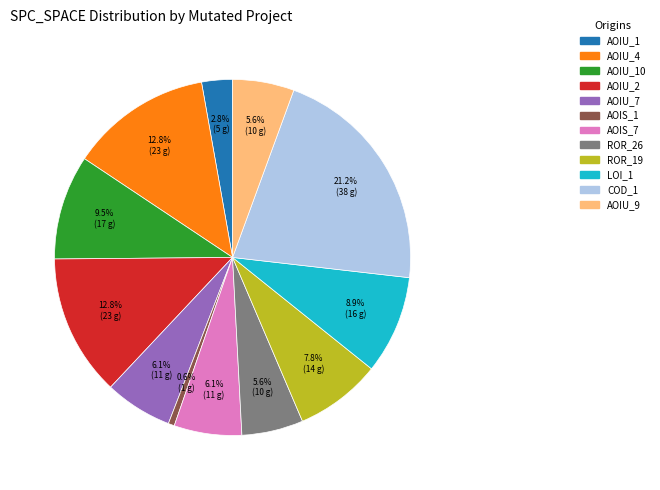

Does any single category account for the majority?

No